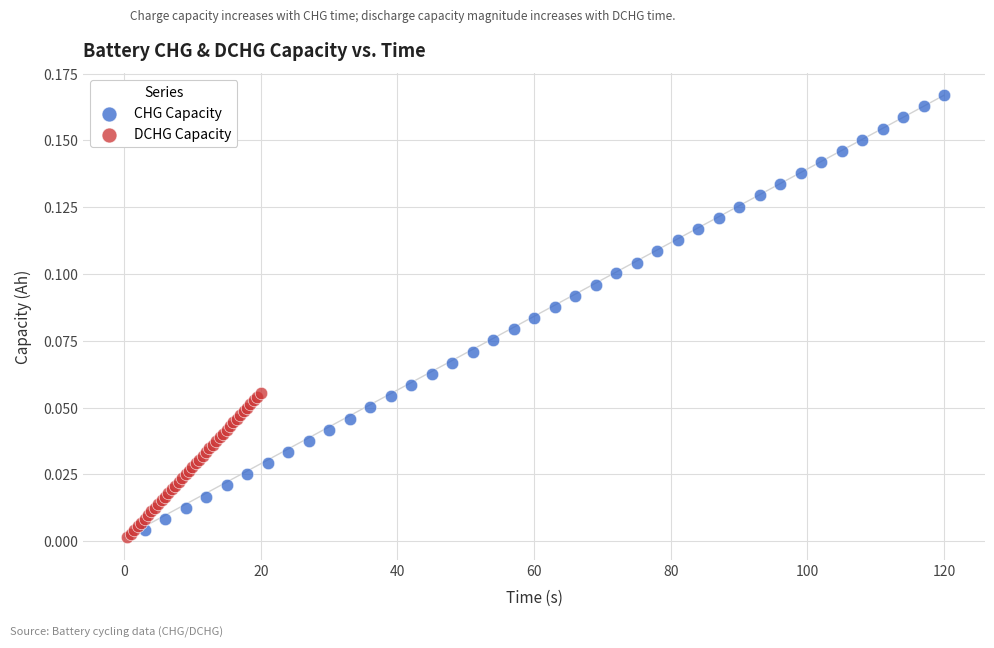

Which series has the widest spread of Y values?

CHG Capacity